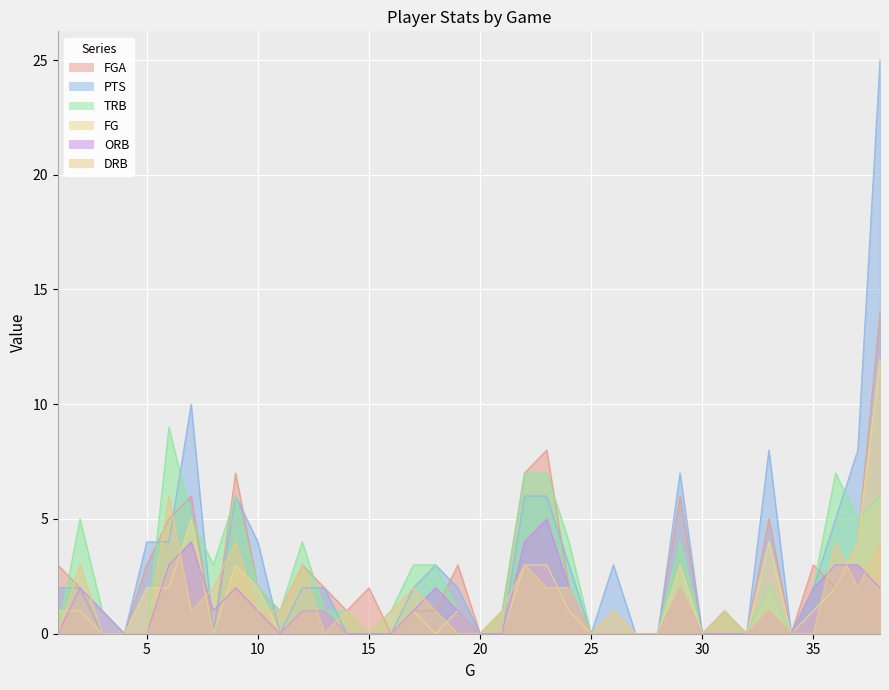

True or false: TRB has a value of 0 at 34.

True